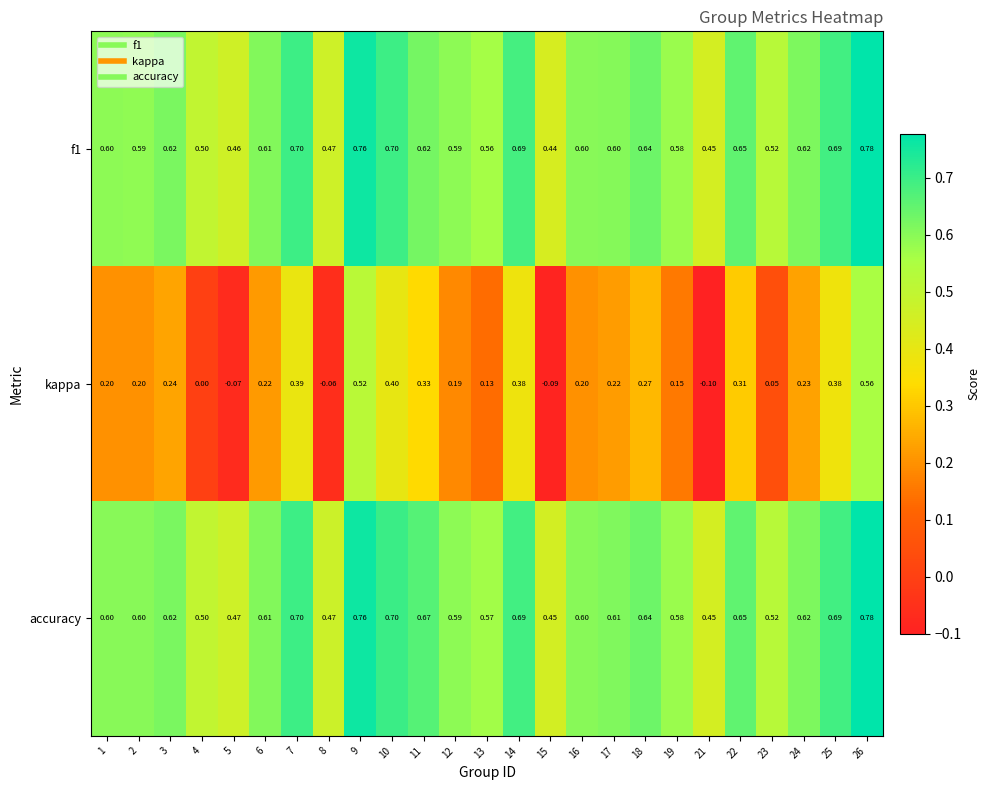

Between 6 and 19, which series saw the biggest shift?

kappa